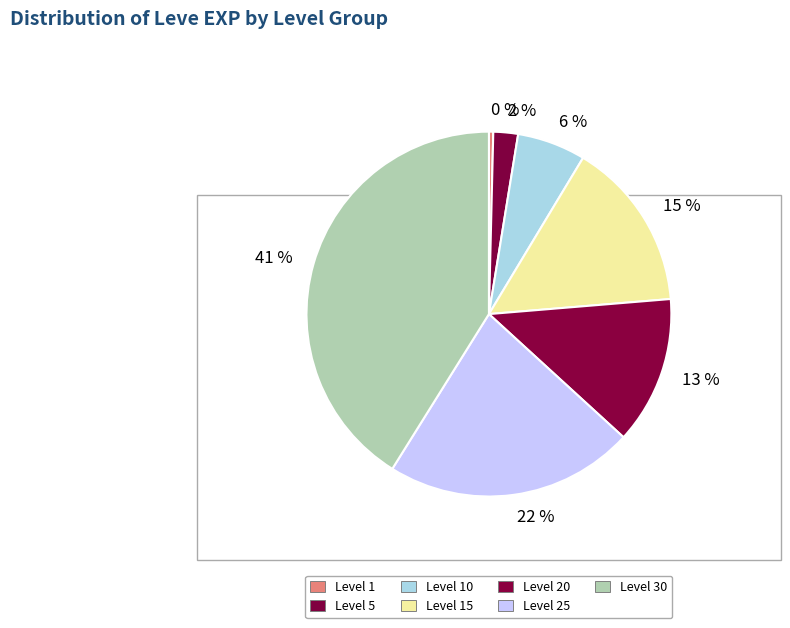

Is the sum of Level 20 and Level 15 greater than half?

No